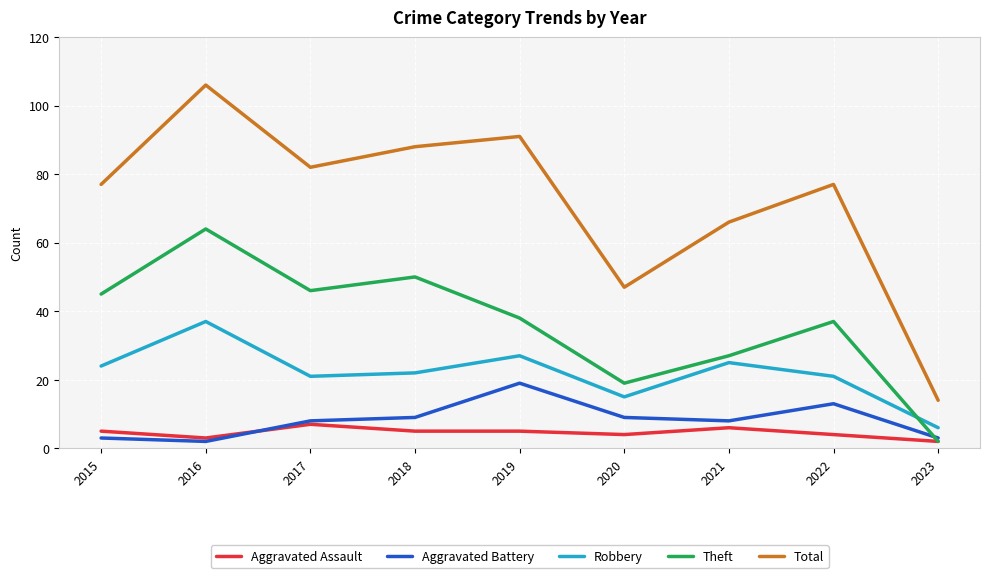

Count the Aggravated Assault values in the range 4 to 5.

5